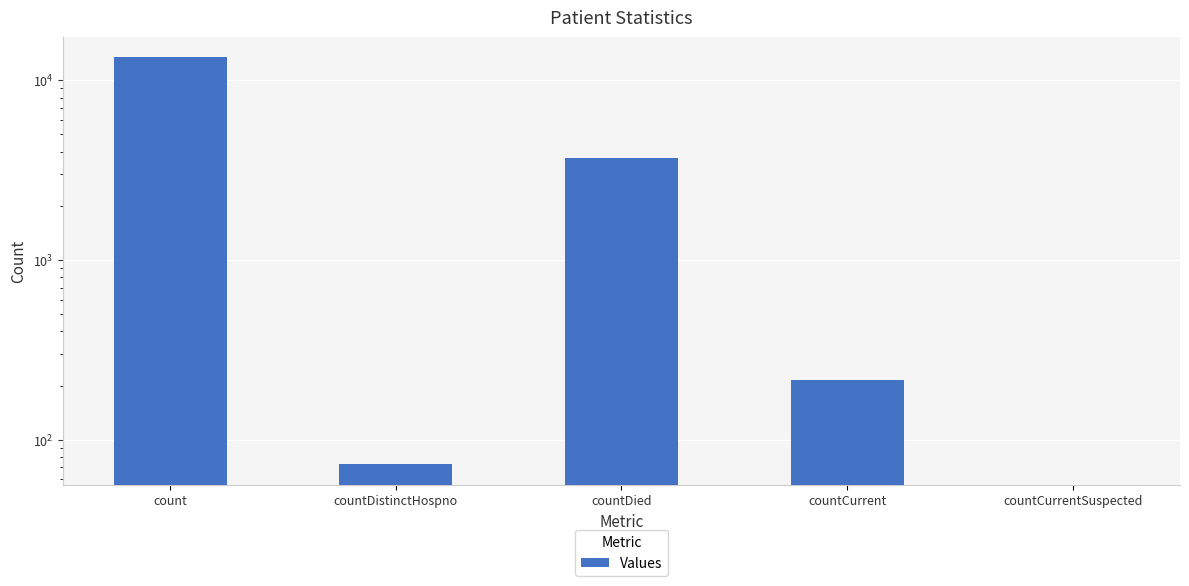

Reading left to right, list all the values displayed in this chart.

13386	73	3675	215	0